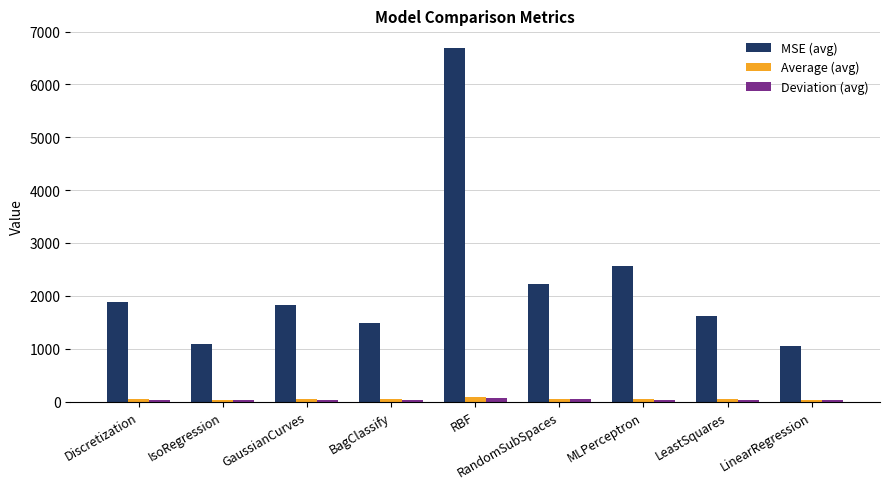

What is the difference between the second highest and second lowest values in the MSE (avg) series?

1462.5